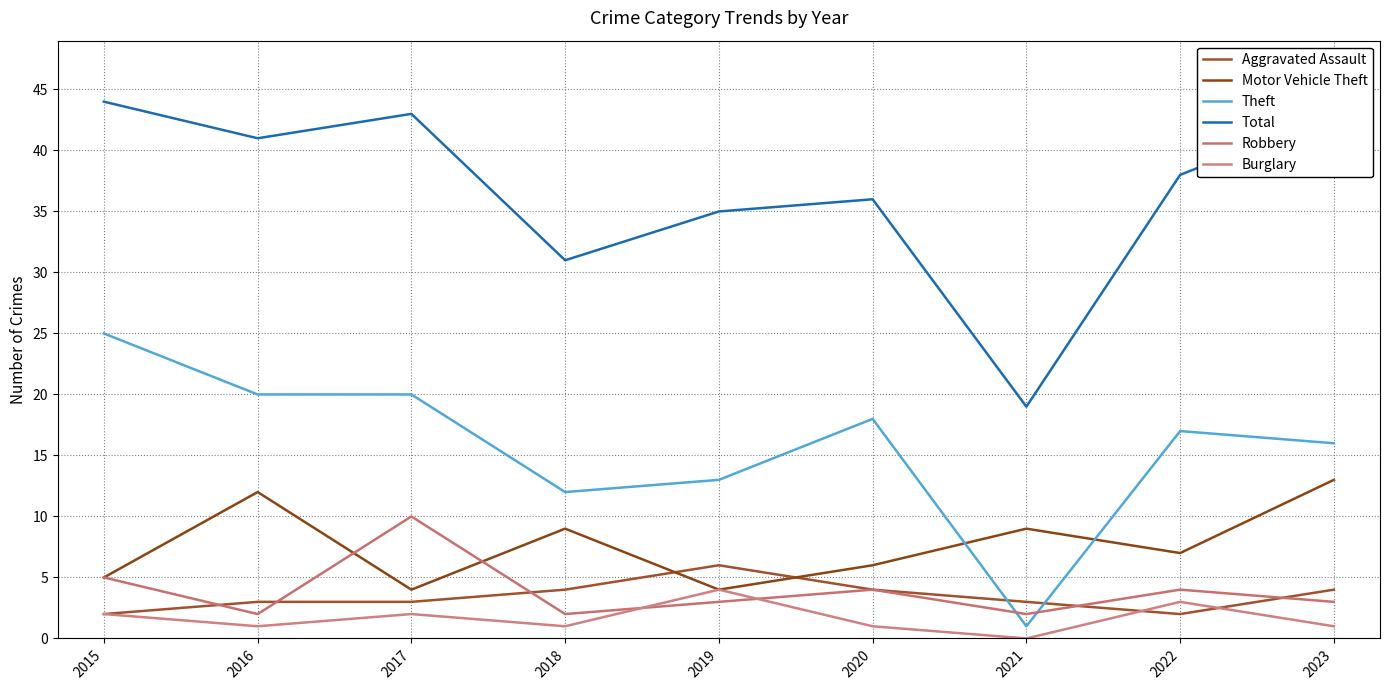

What is the approximate value of Total at 2022, to the nearest 10?

40